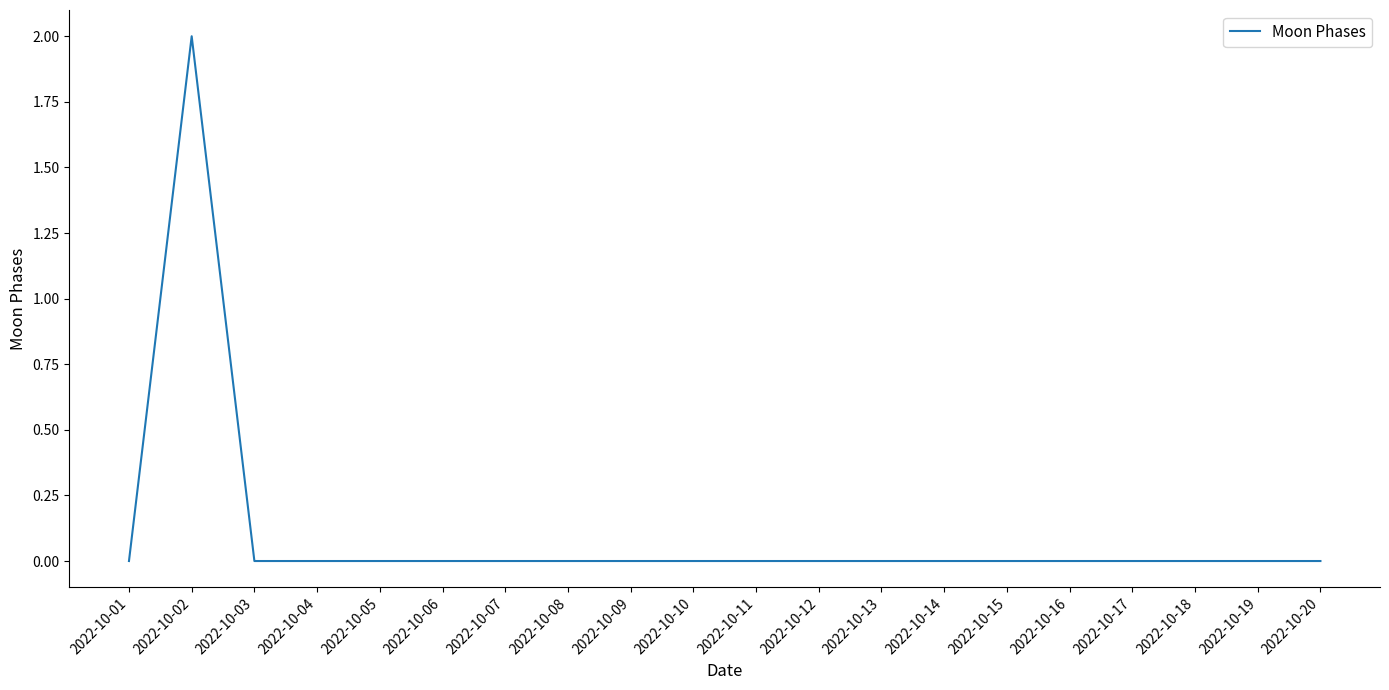

The value at 2022-10-08 is 0. True or false?

True